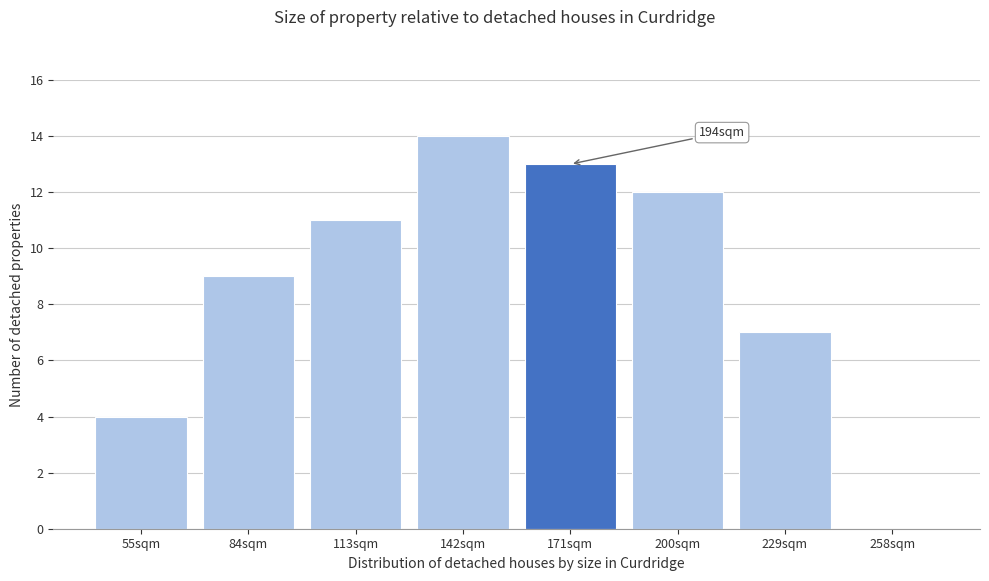

Reading right to left, what are all the values shown in this chart?

258sqm=0	229sqm=7	200sqm=12	171sqm=13	142sqm=14	113sqm=11	84sqm=9	55sqm=4